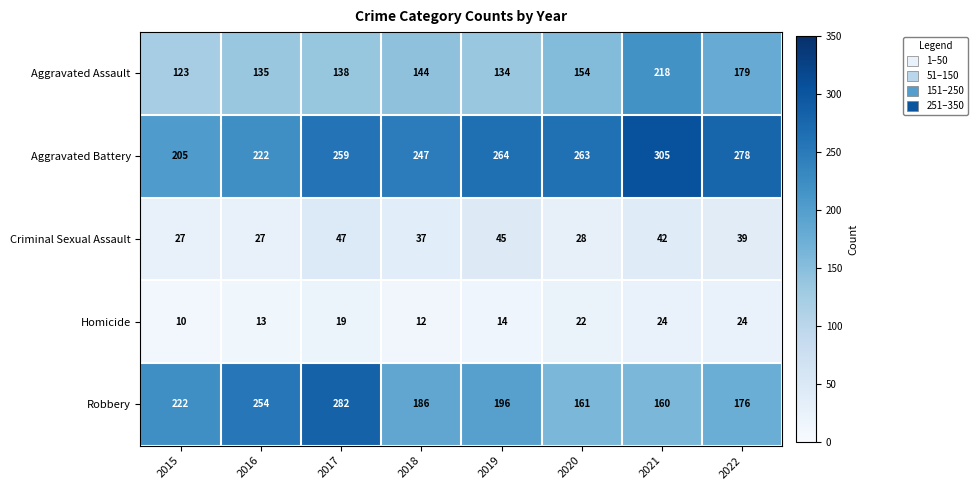

At which category is the sum across all series the highest?

2021